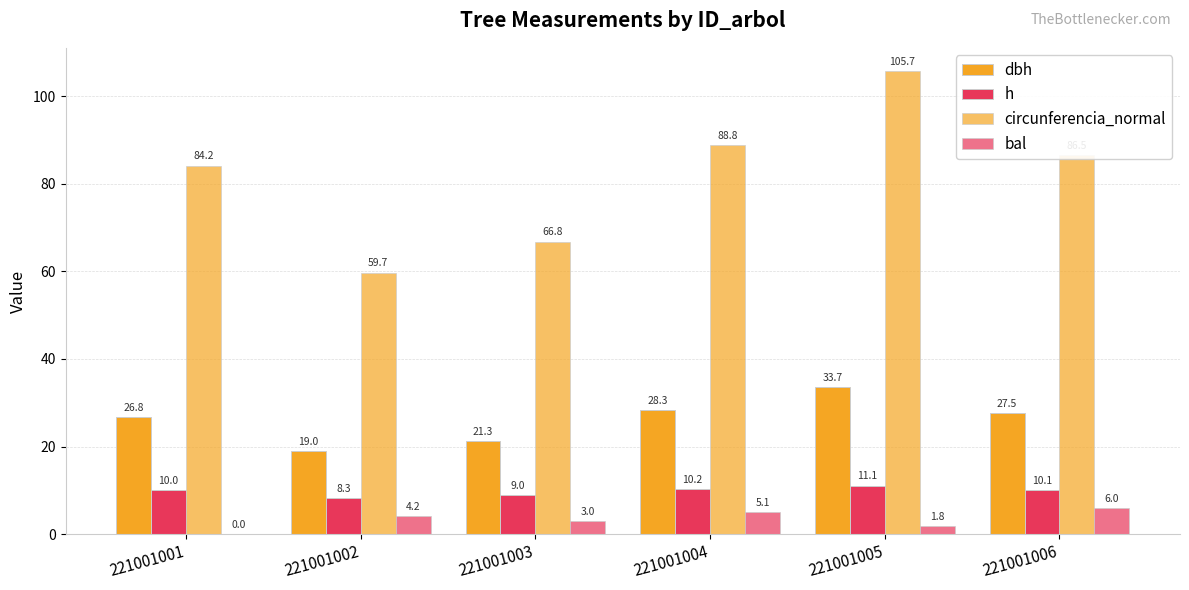

Is it true that bal equals 6.2 at 221001002?

False